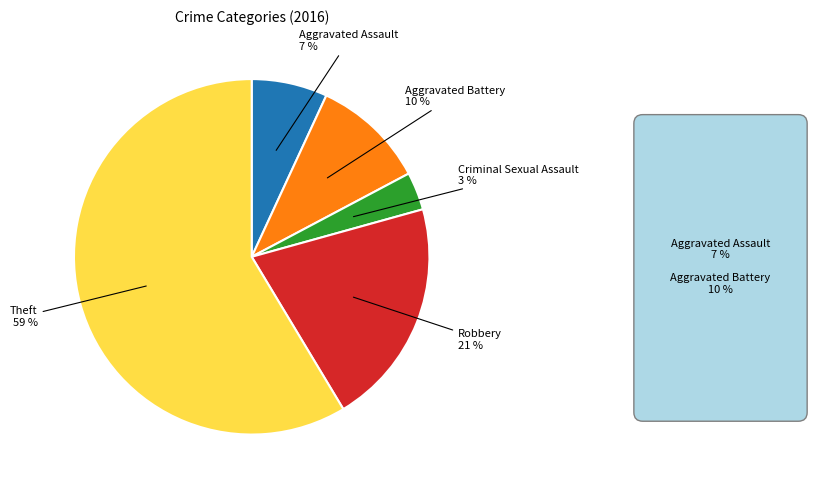

To the nearest percent, what is the average slice percentage?

20%